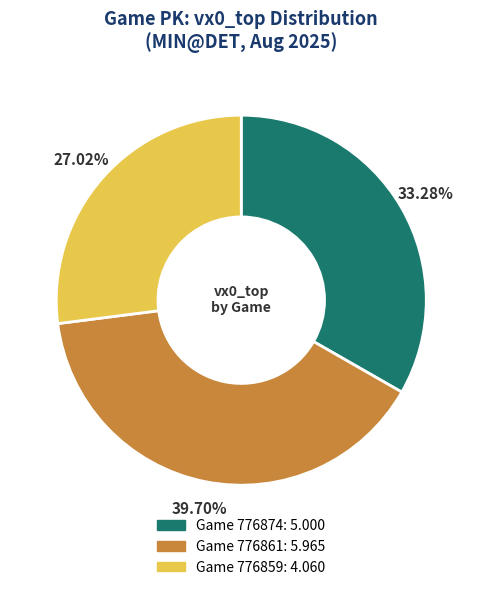

Does any single category account for the majority?

No